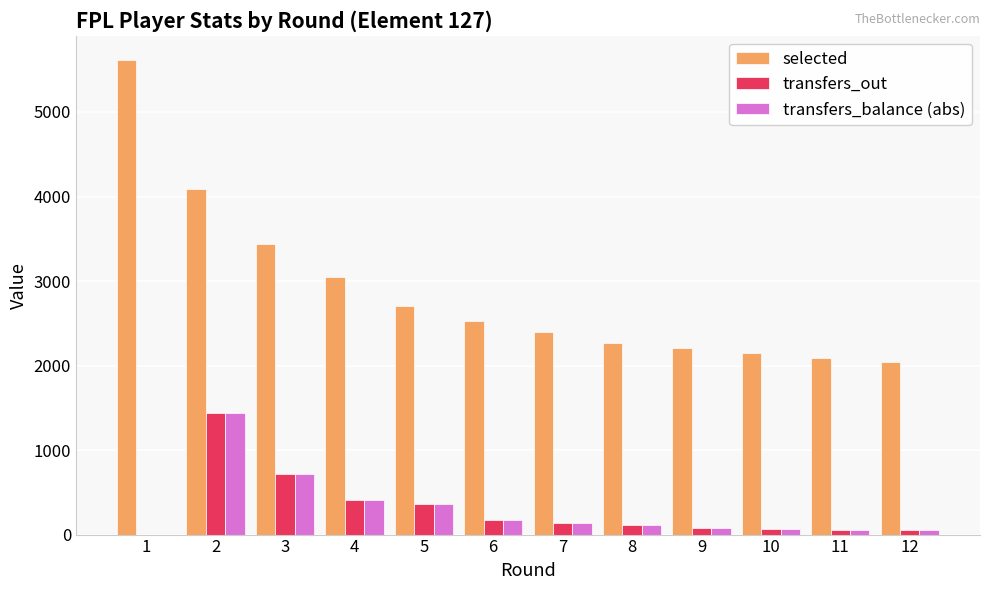

At which category does the chart reach its peak across all series?

1